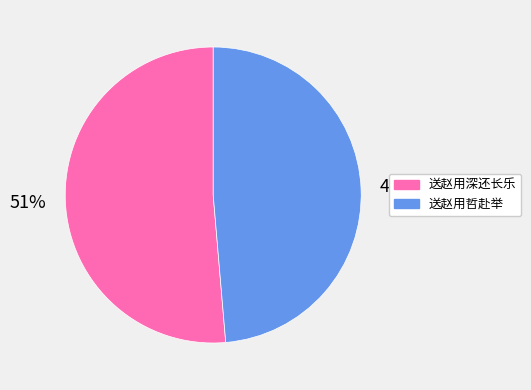

What is the majority slice?

送赵用深还长乐